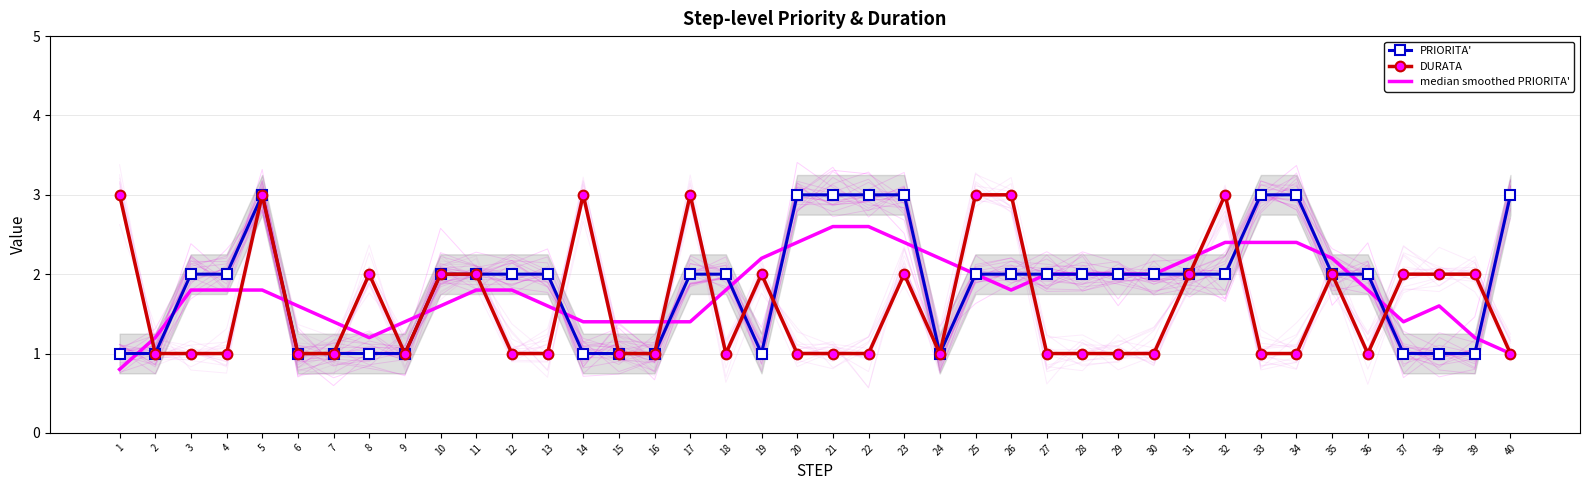

Which series has the largest total across all categories?

PRIORITA'